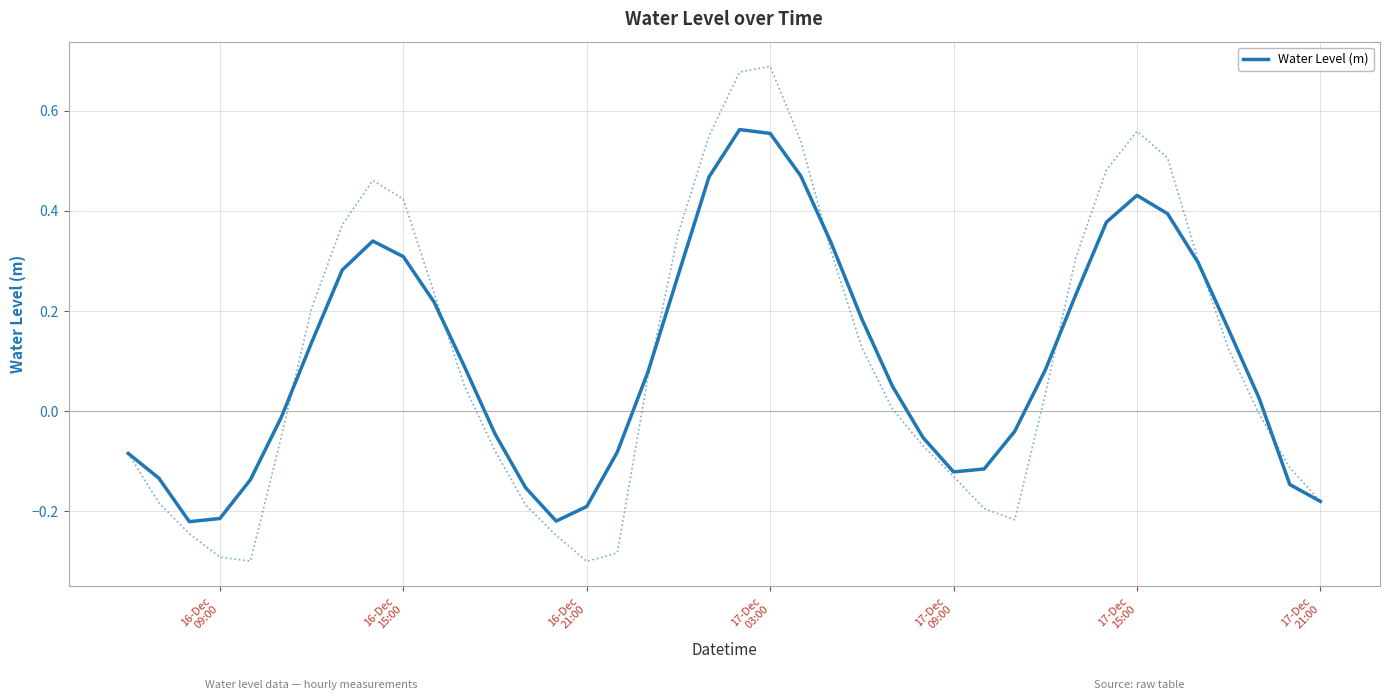

Does the chart display data point markers on the line(s)?

No